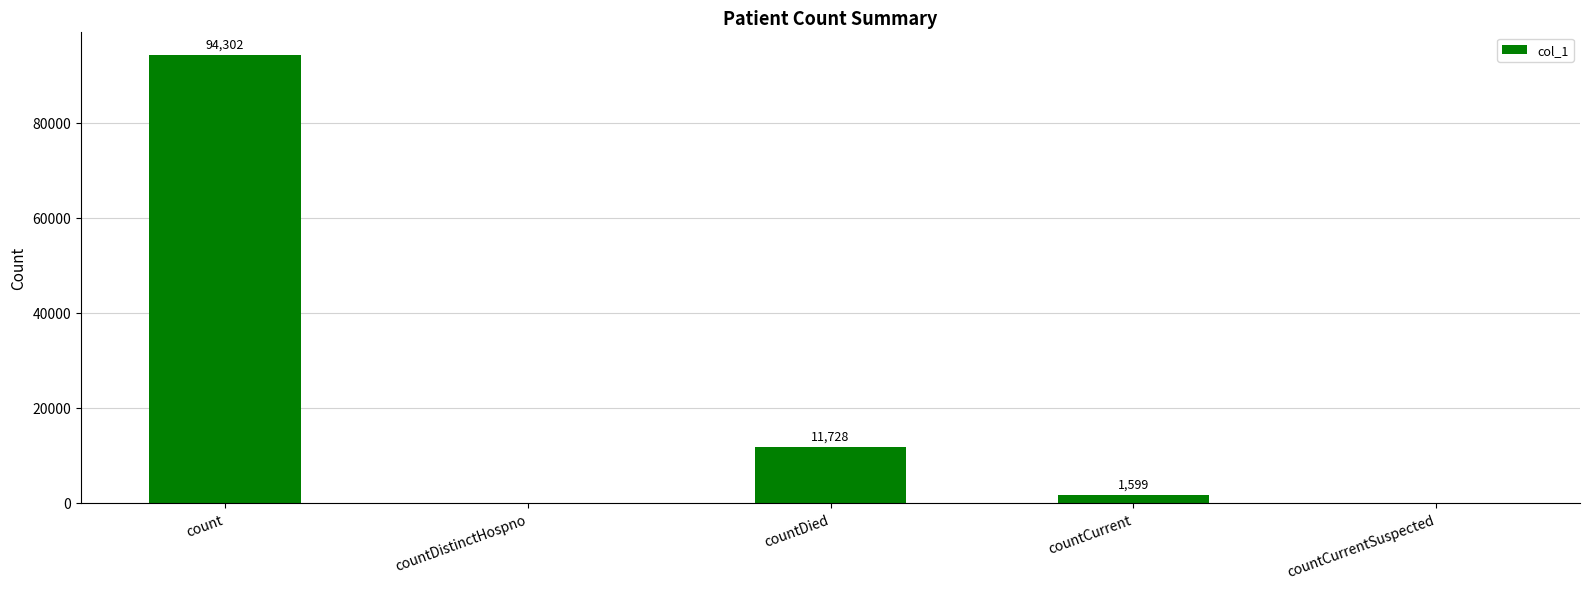

What is the maximum value shown in the chart?

94302